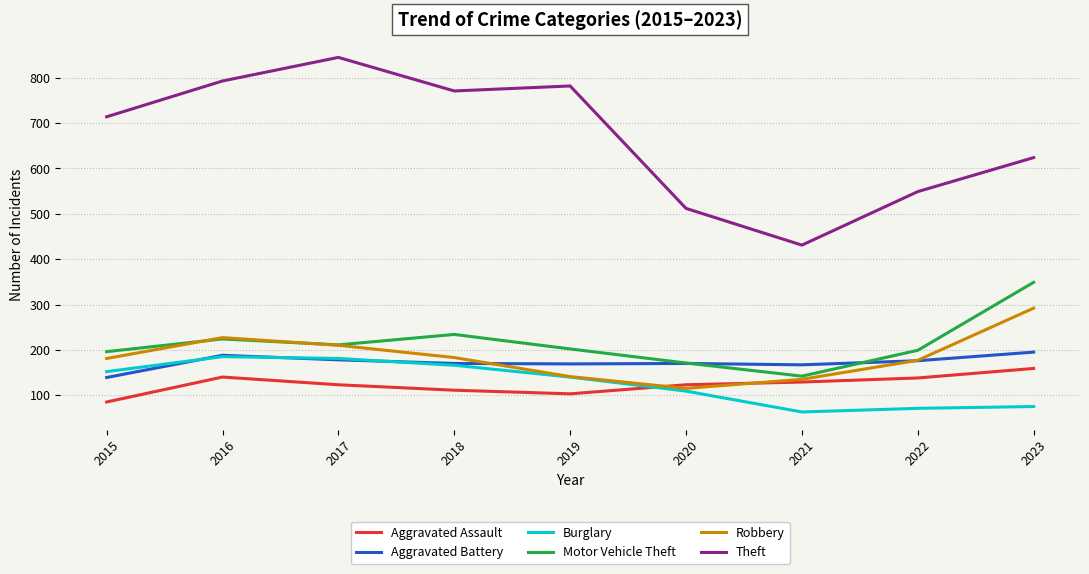

Which series has the largest total across all categories?

Theft